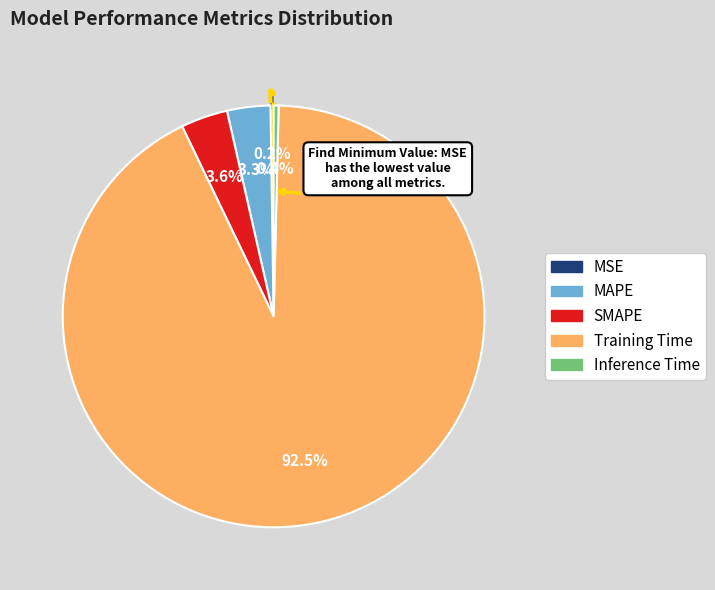

True or false: MAPE accounts for 3% of the total.

True